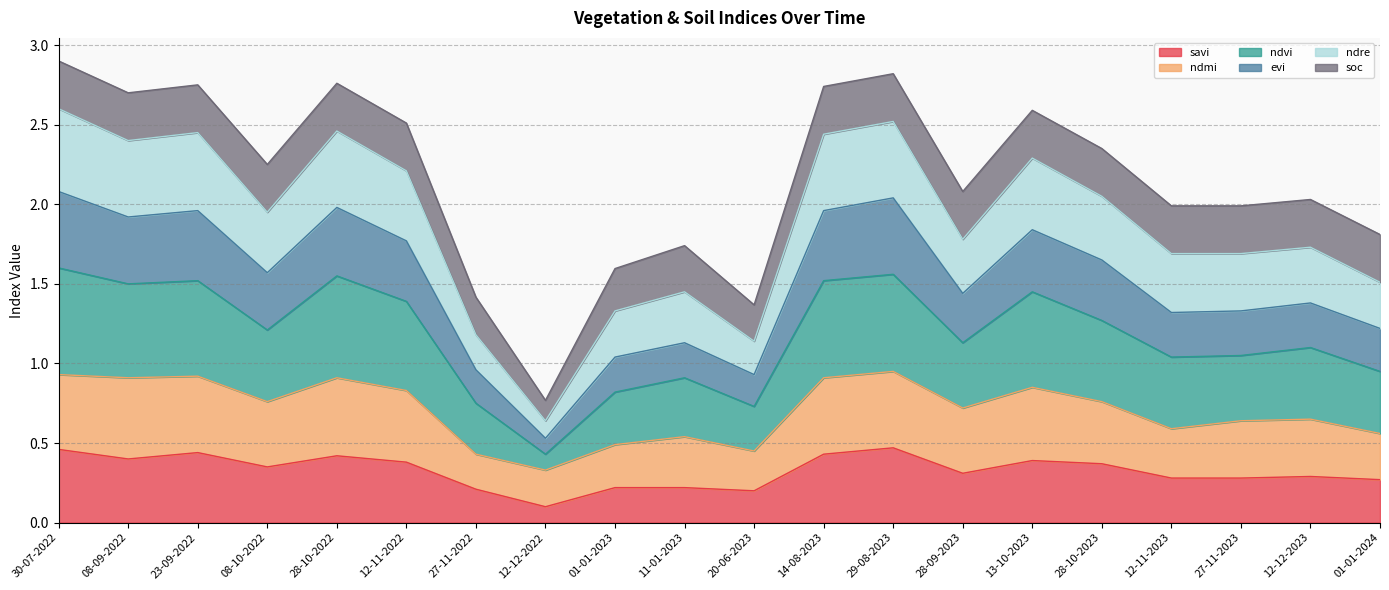

What position from the left is 01-01-2023?

9